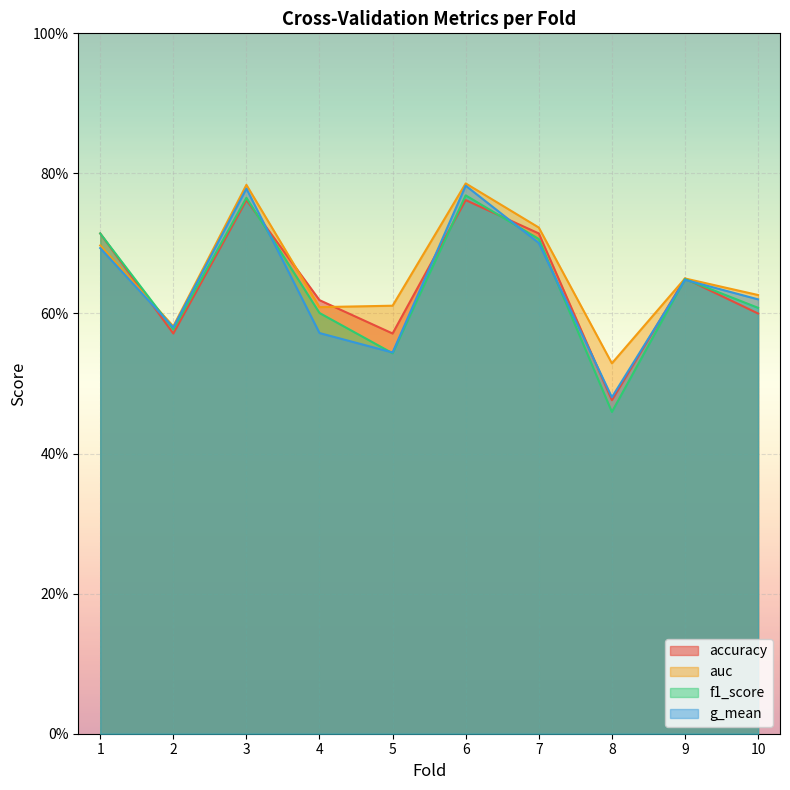

At 6, list the series in order from smallest to largest.

accuracy, f1_score, g_mean, auc